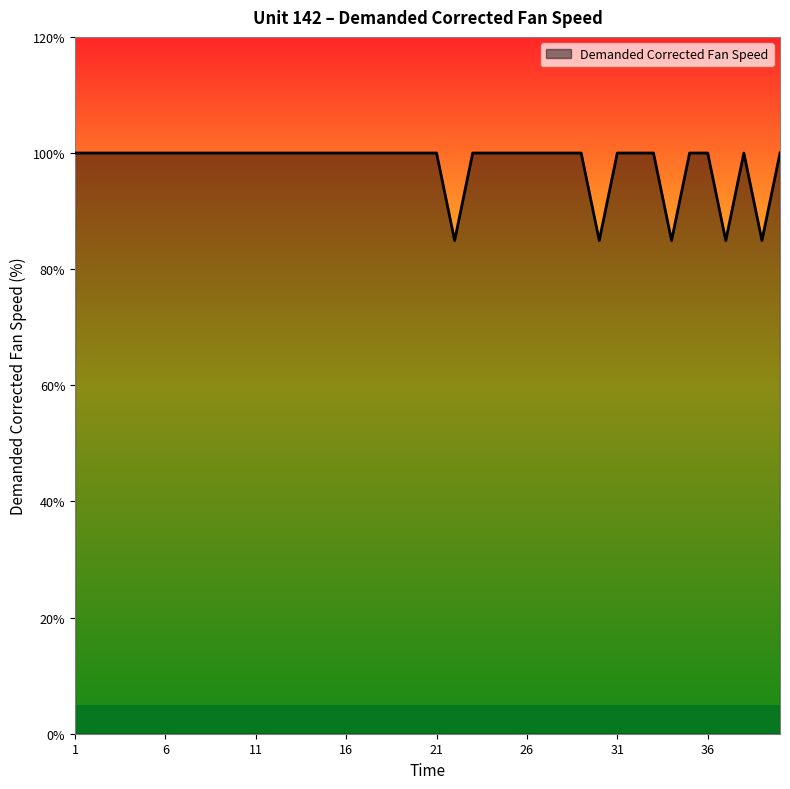

What is the greatest value displayed?

100.0